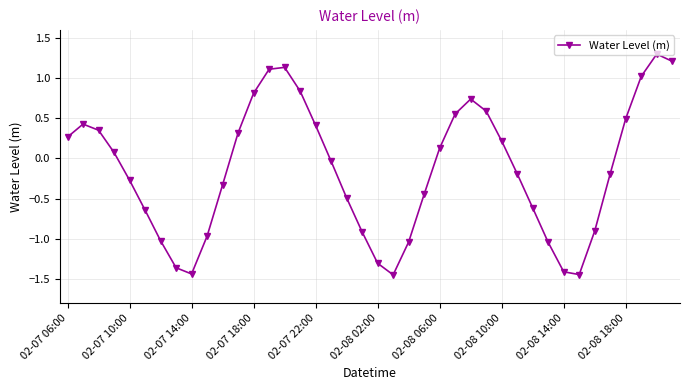

Is this an area chart (filled region under the line)?

No